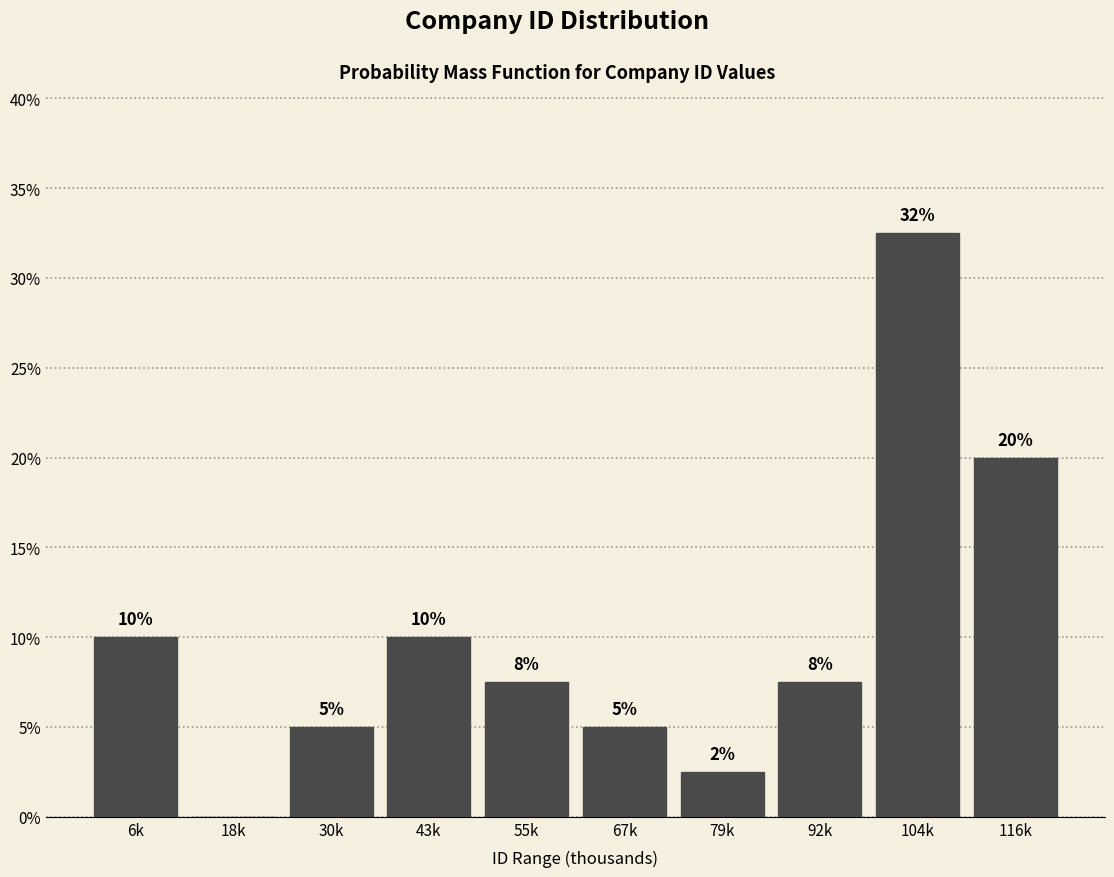

The chart shows a value of 6.2 at 43k. True or false?

False